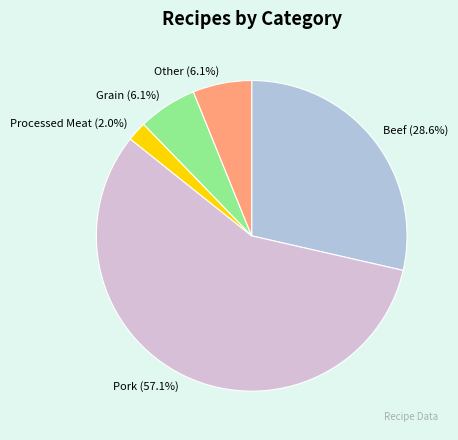

Is it true that Grain is 1% of the pie?

False